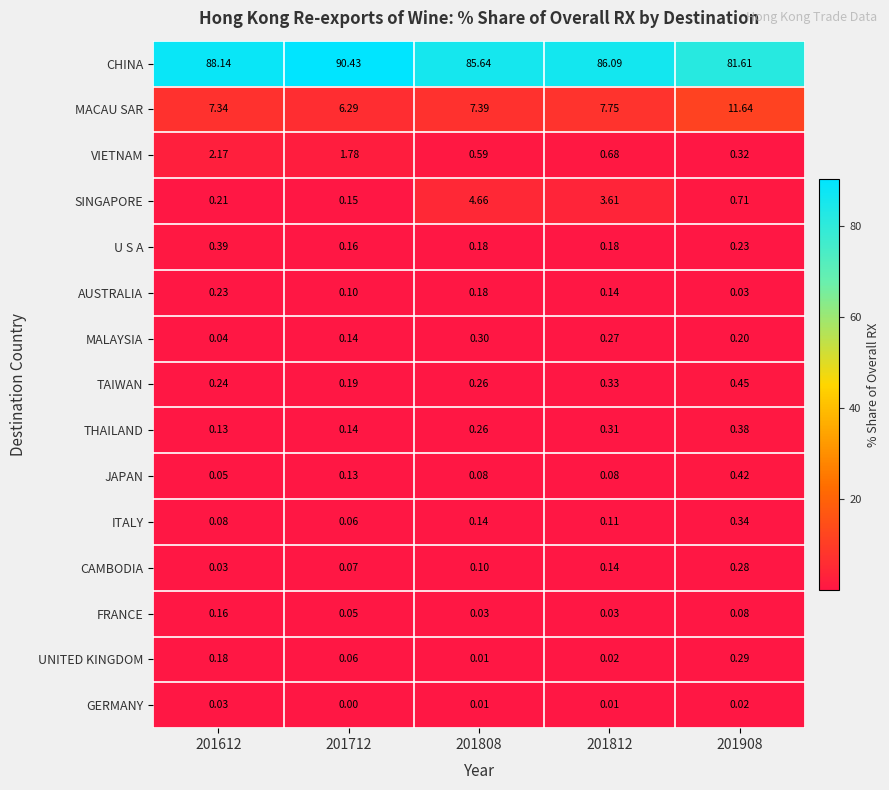

List the series in order of their peak value, lowest first.

GERMANY, FRANCE, AUSTRALIA, CAMBODIA, UNITED KINGDOM, MALAYSIA, ITALY, THAILAND, U S A, JAPAN, TAIWAN, VIETNAM, SINGAPORE, MACAU SAR, CHINA